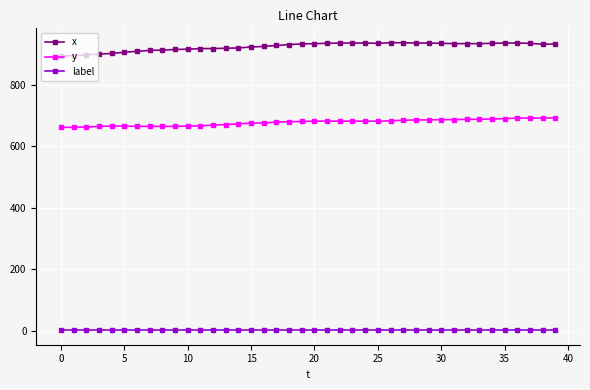

At how many categories does at least one series exceed 72?

40